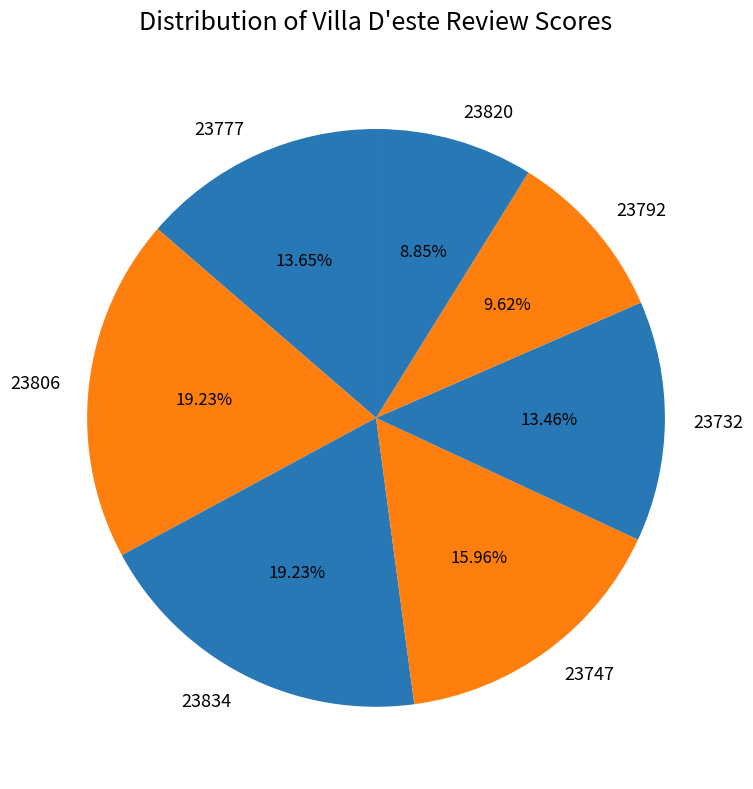

The 23834 slice represents 11% of the pie. True or false?

False